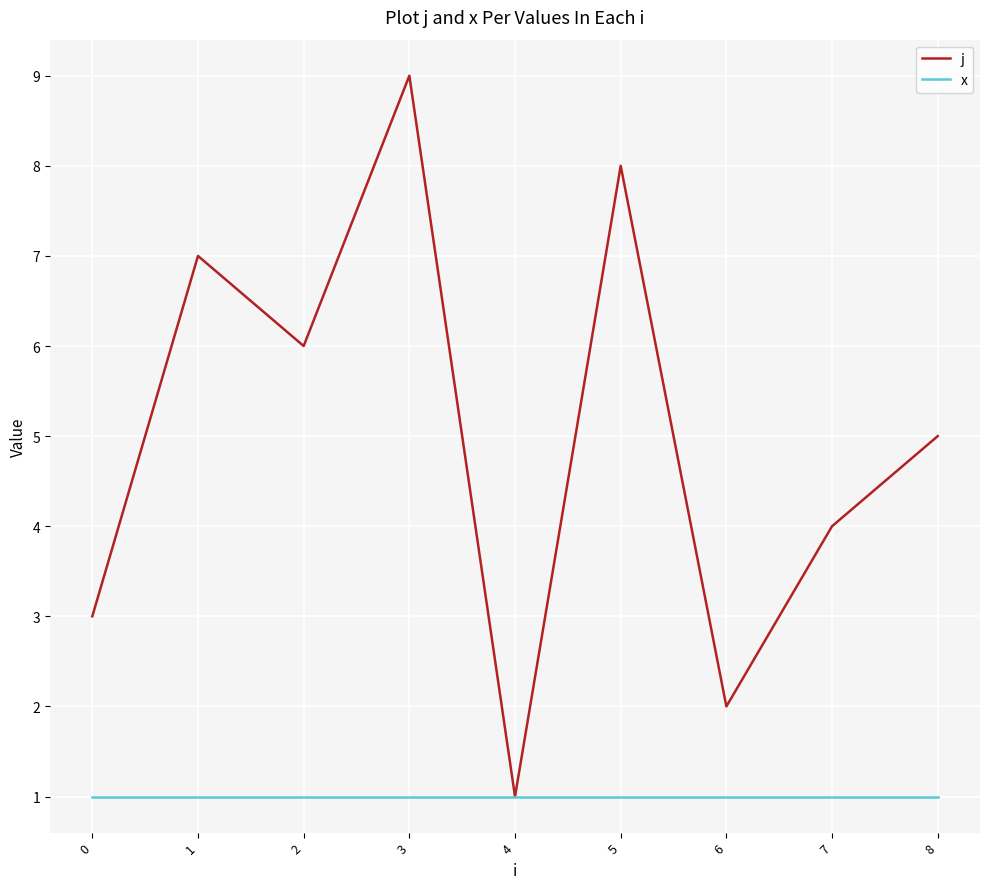

Where is j nearest to the value 5?

8